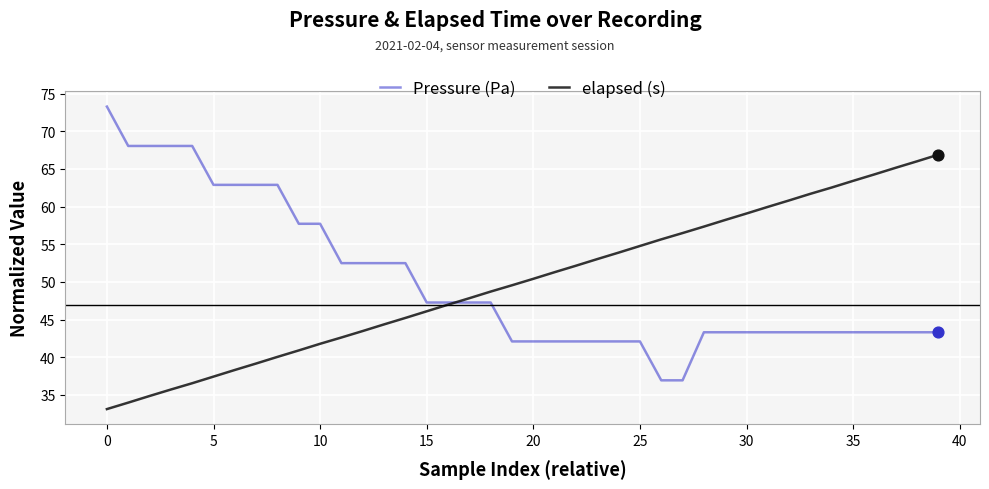

What is the highest value of the Pressure (Pa) series?

73.3